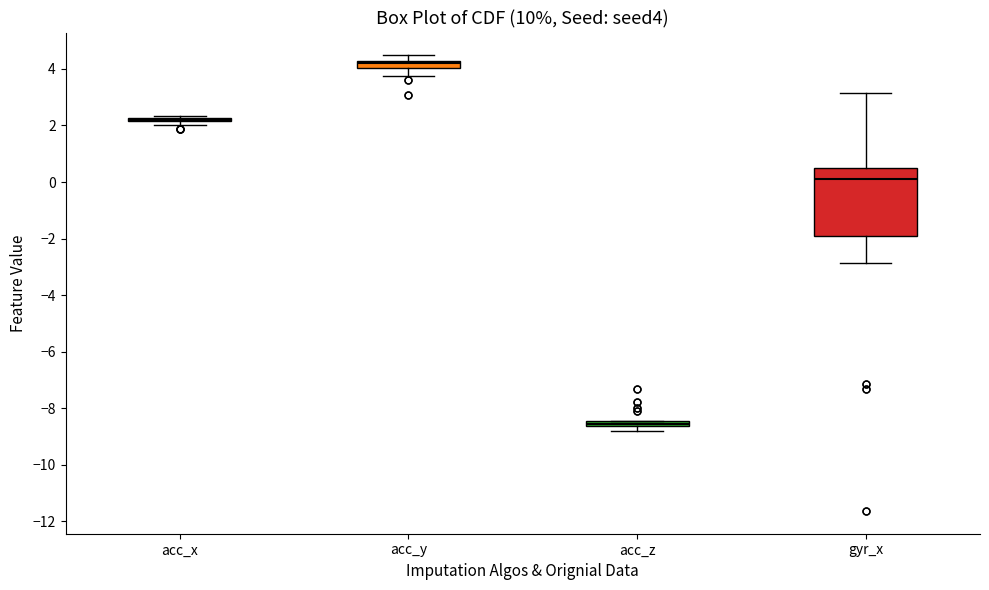

Comparing the boxes themselves (not the whiskers), which one is the tallest?

gyr_x